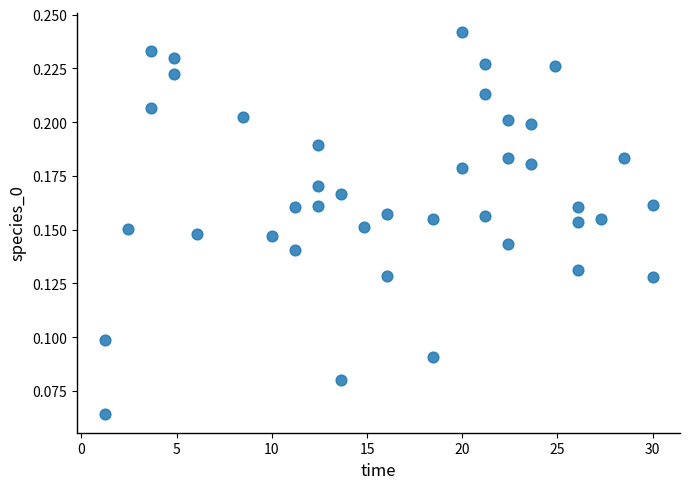

What is the range of X values (max minus min)?

28.8